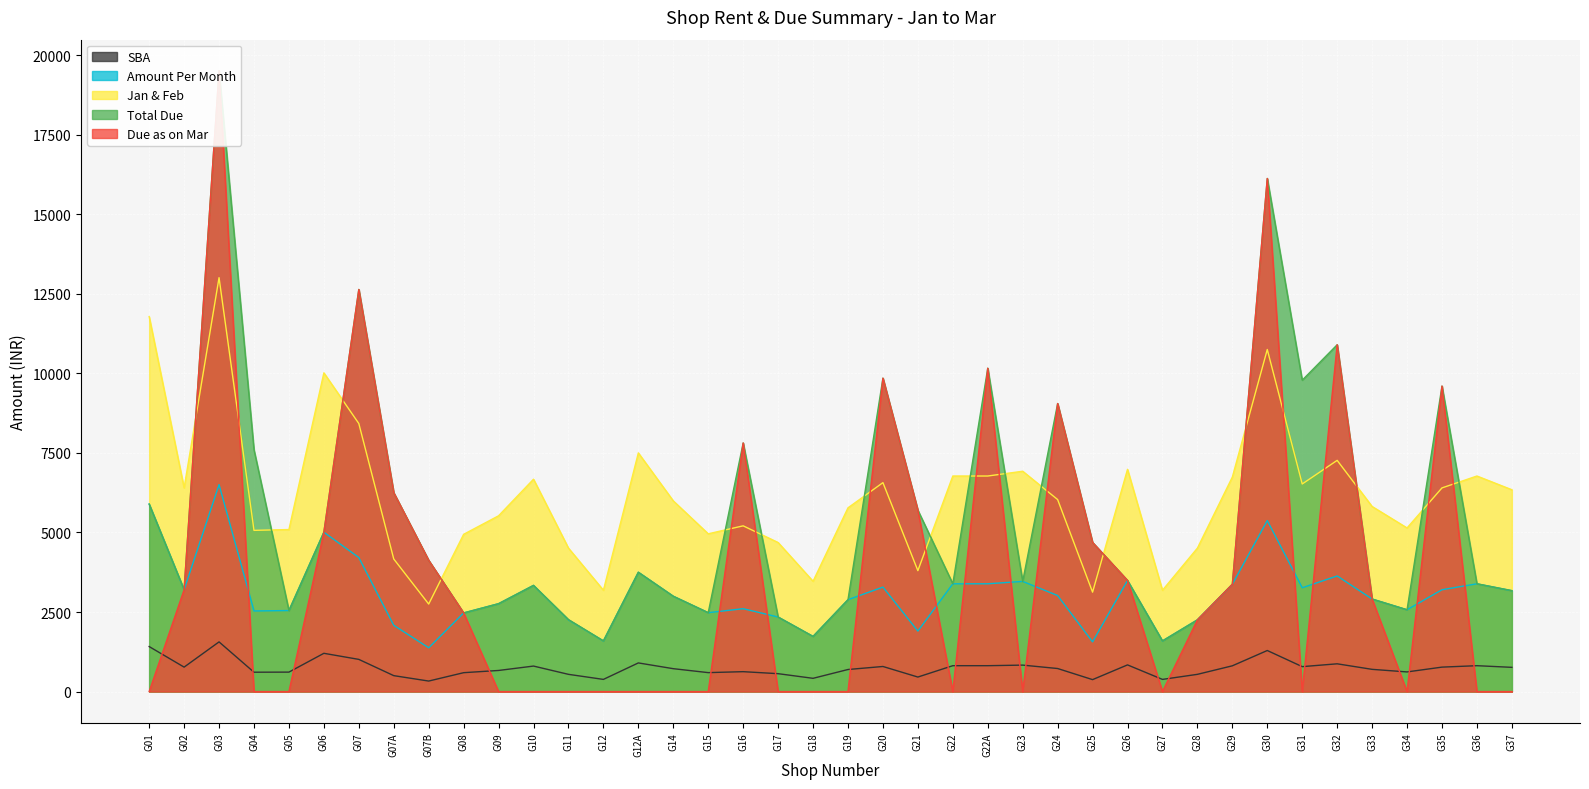

Is it true that Jan & Feb equals 8424 at G07?

True